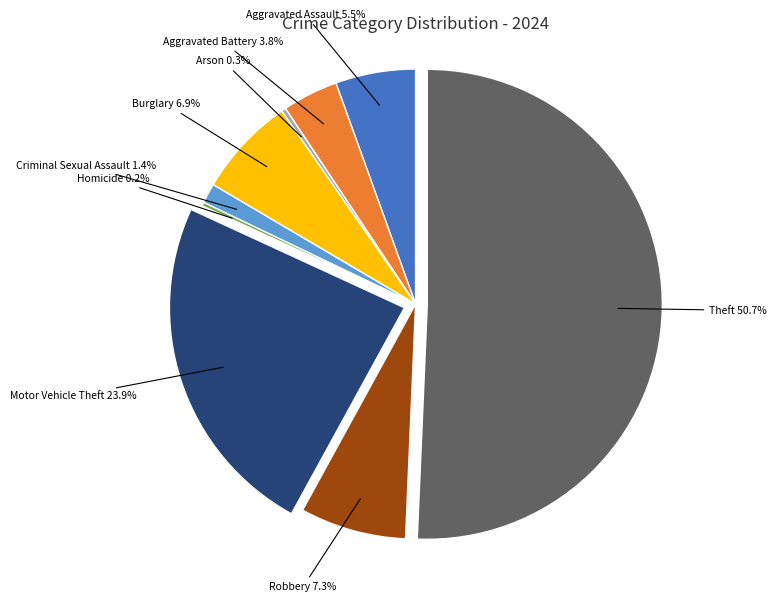

Approximately how many times larger is the value at Theft compared to Arson?

163.8